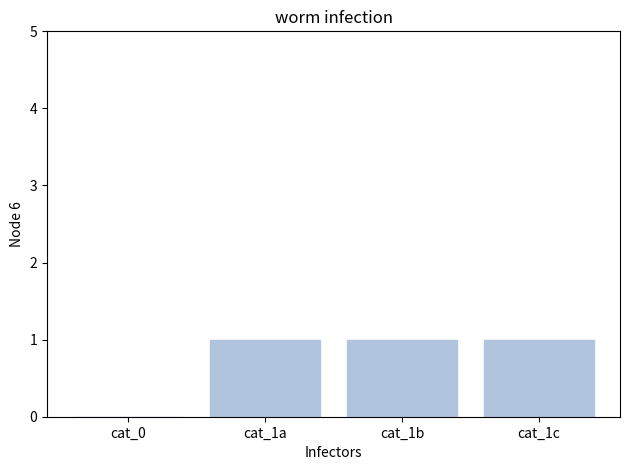

Reading left to right, what are all the values shown in this chart?

cat_0=0	cat_1a=1	cat_1b=1	cat_1c=1